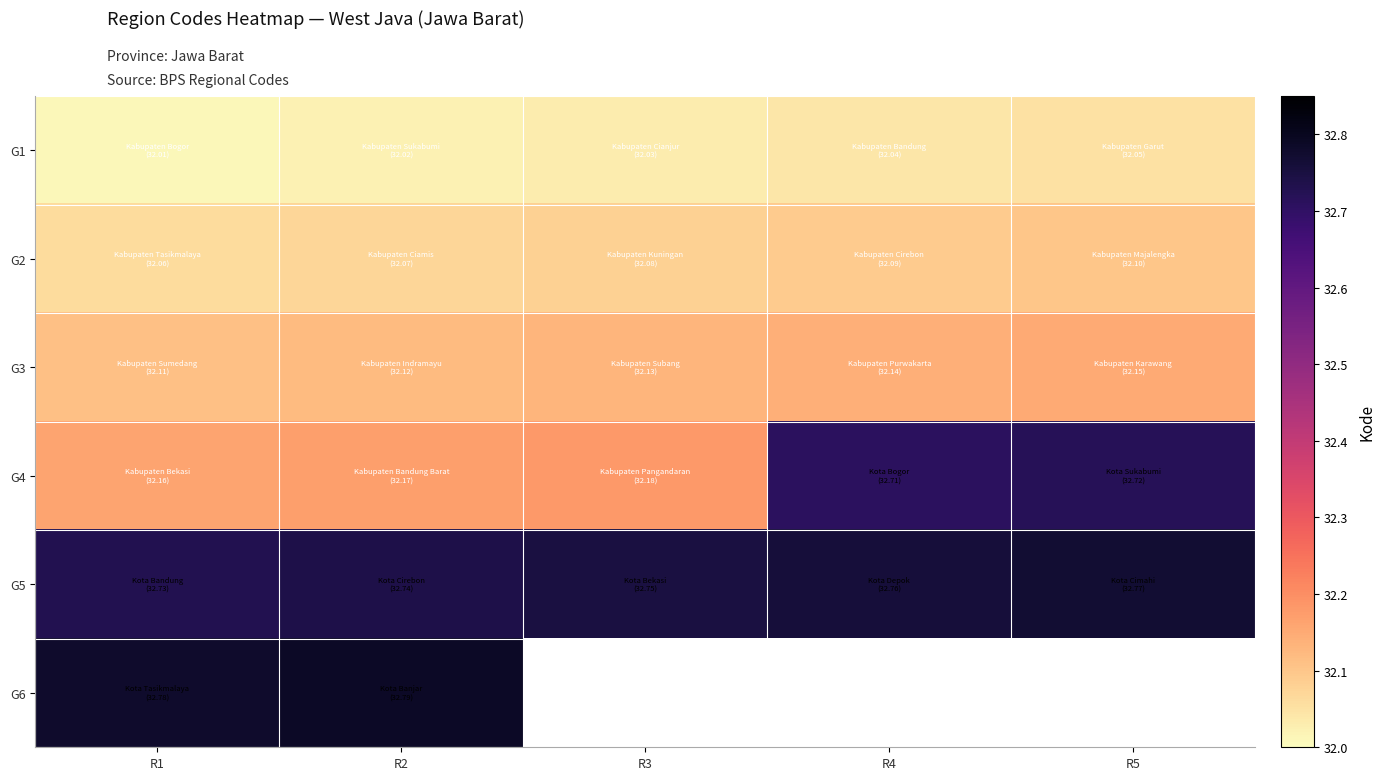

What is the sum of all G5 values?

163.8